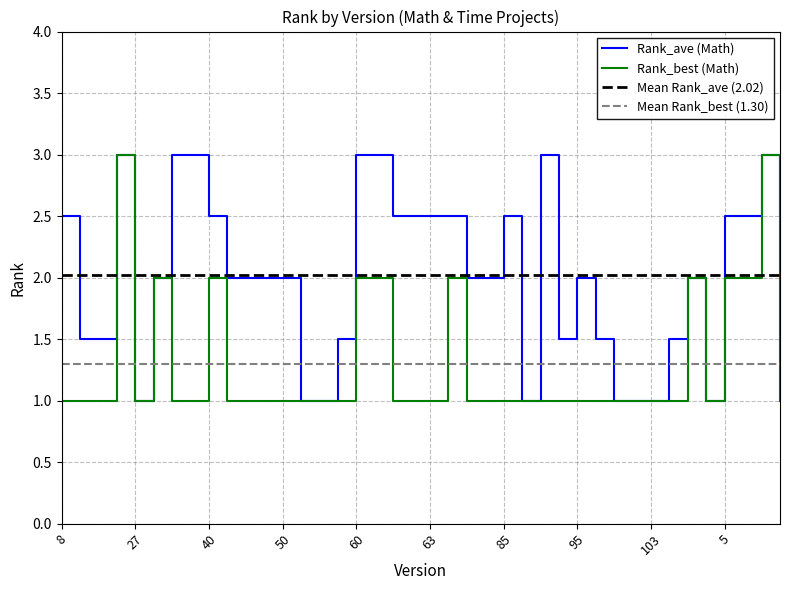

Count the Rank_ave values in the range 1 to 2.

23